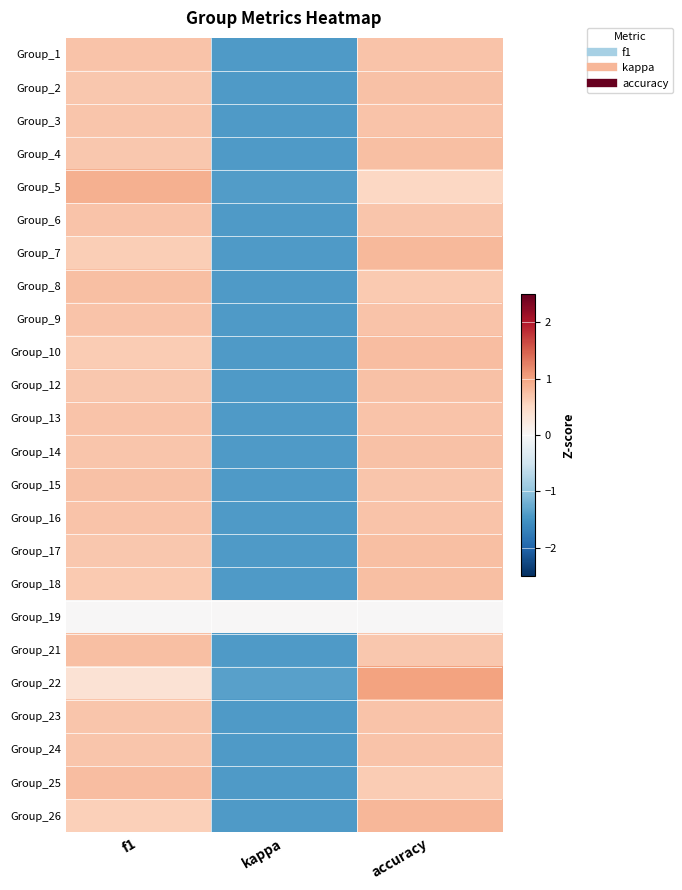

Which has a higher value, f1 or kappa?

f1